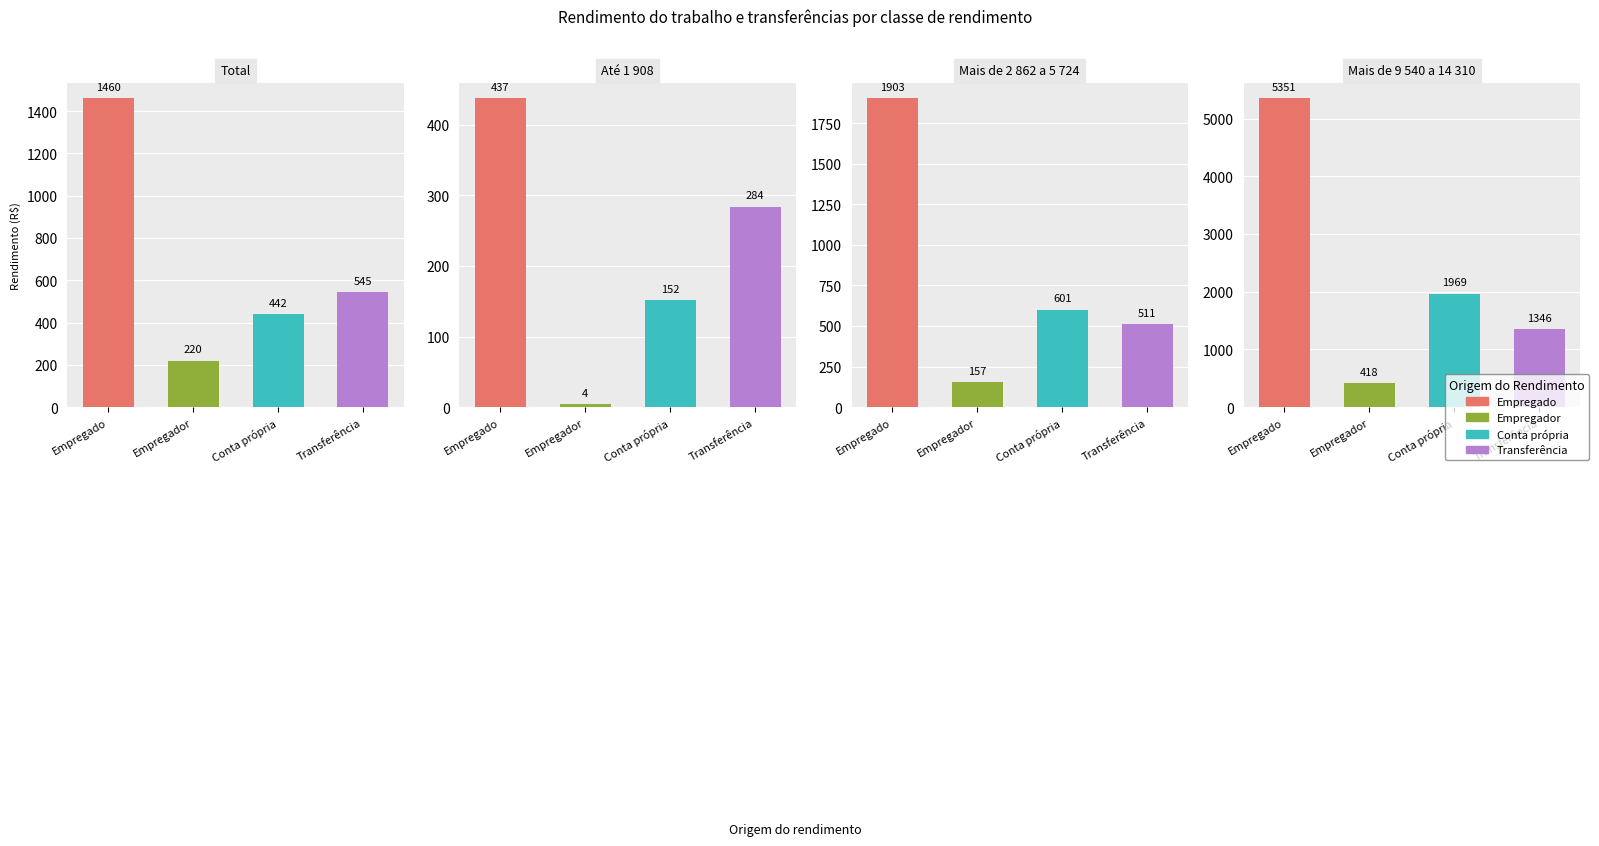

List the labels in order of Até 1 908 value, largest first.

Empregado, Transferência, Conta própria, Empregador